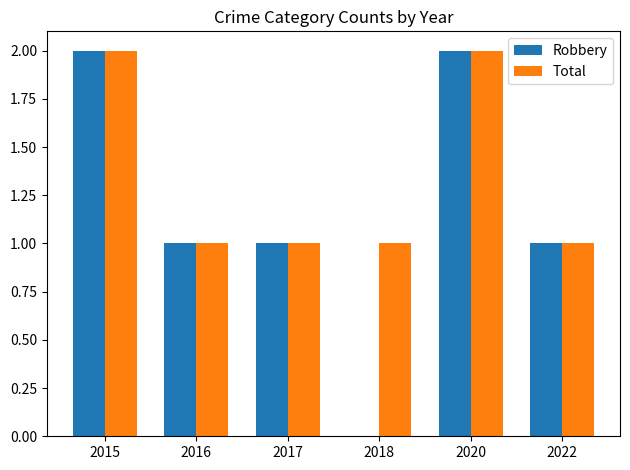

What is the greatest value displayed?

2